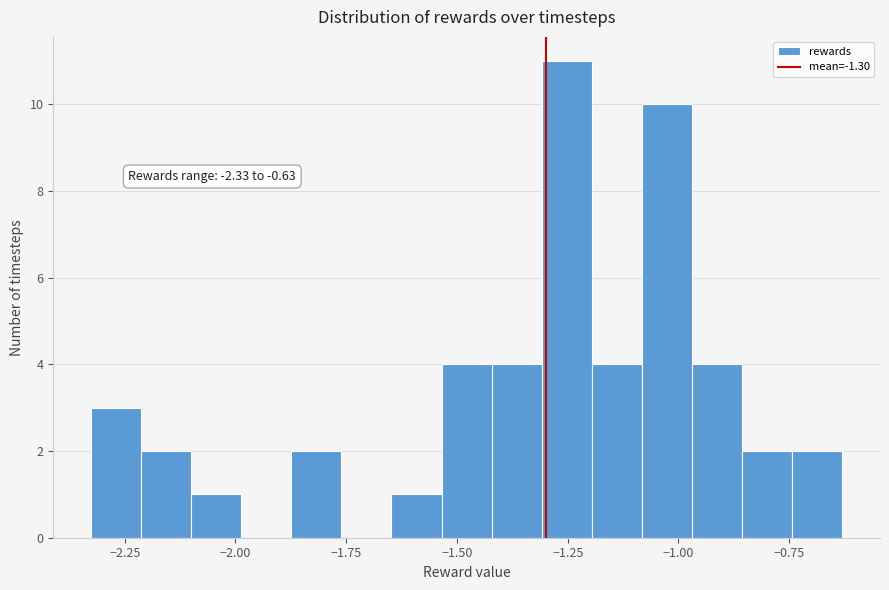

Read against the x-axis, roughly where is the centre of the tallest bar?

-1.25